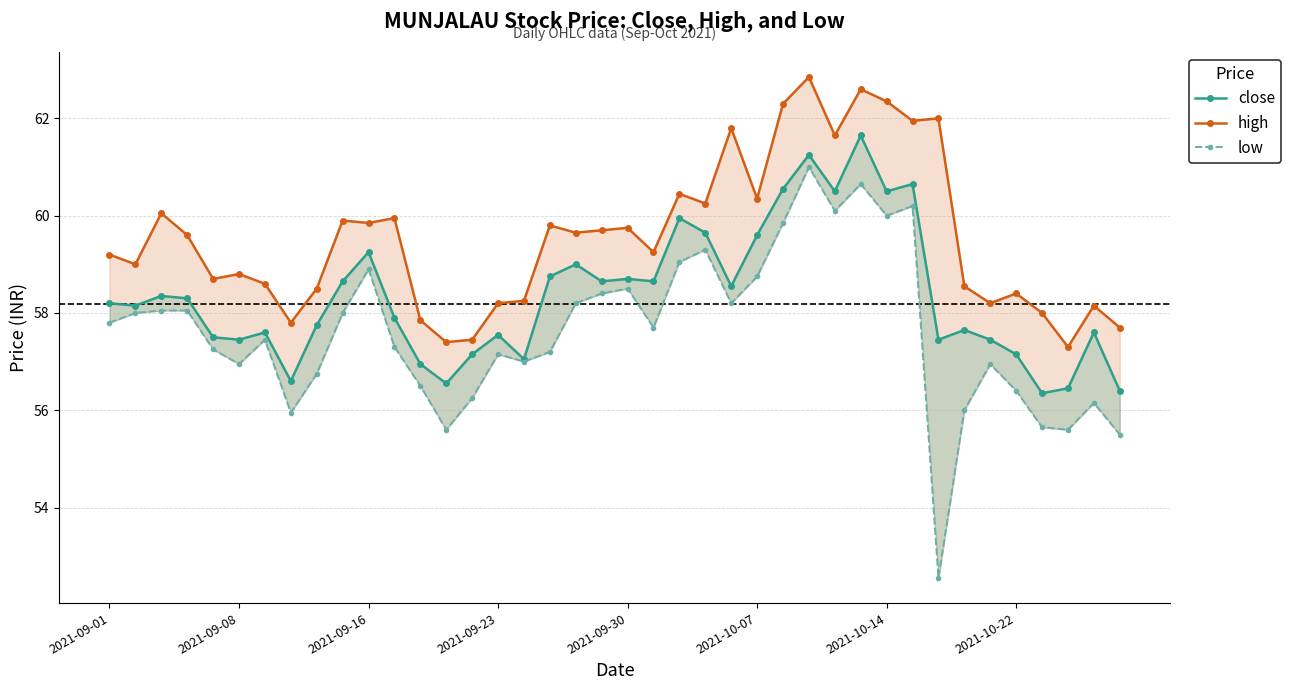

Which series changed the most between 2021-10-22 and 34?

low